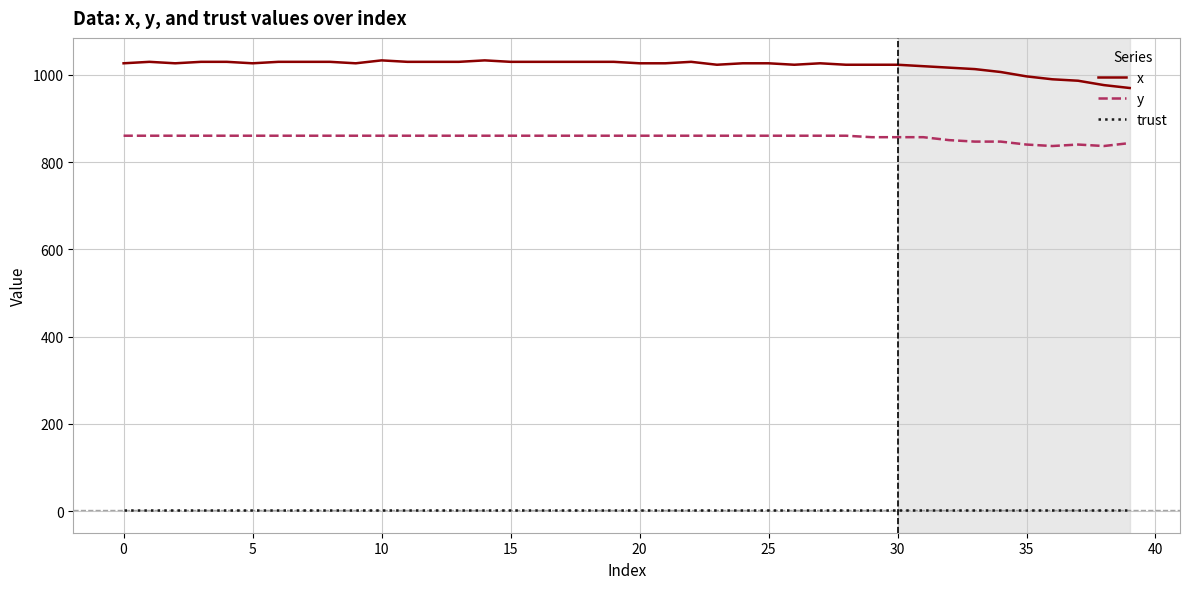

What is the difference between the maximum and minimum values in the x series?

63.3